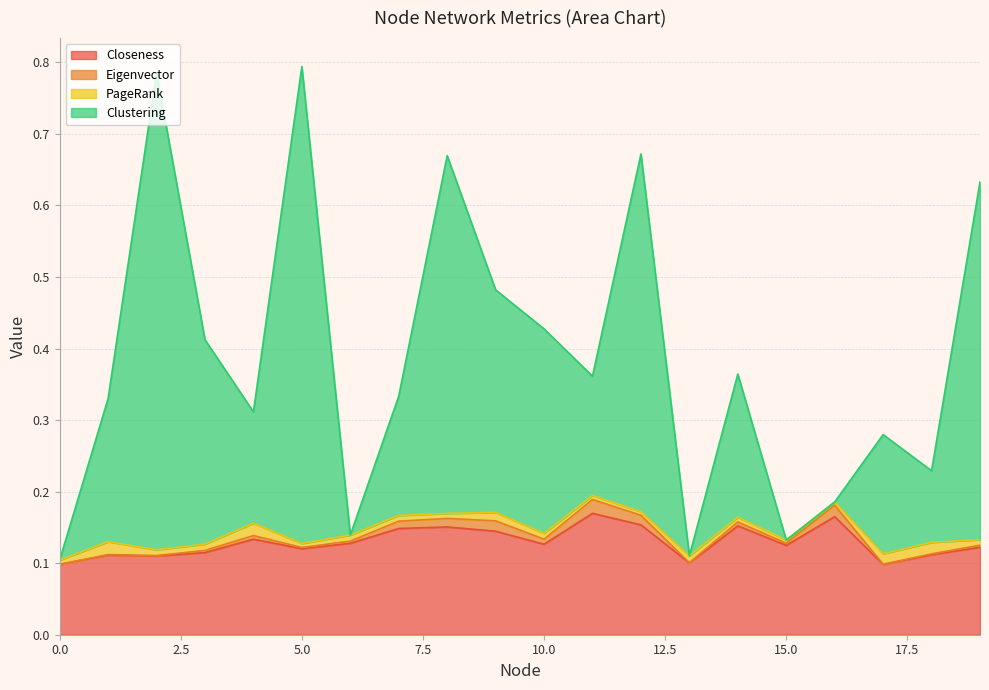

At which category does Clustering reach its first local peak?

2